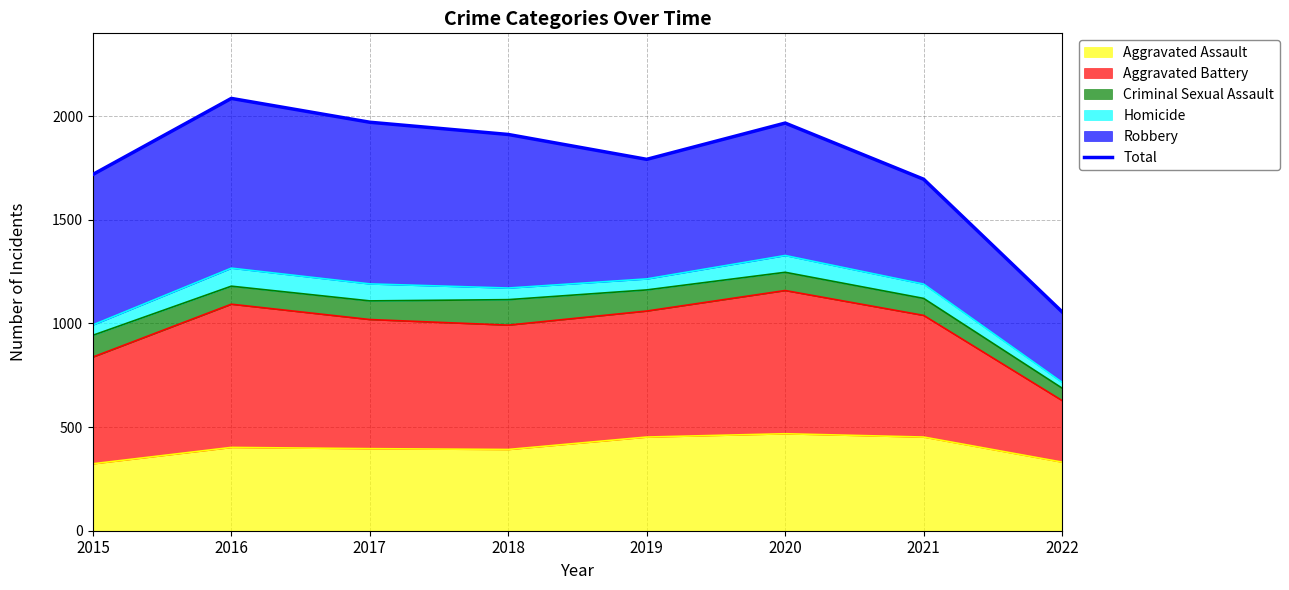

At which label is the value closest to 1571?

2021